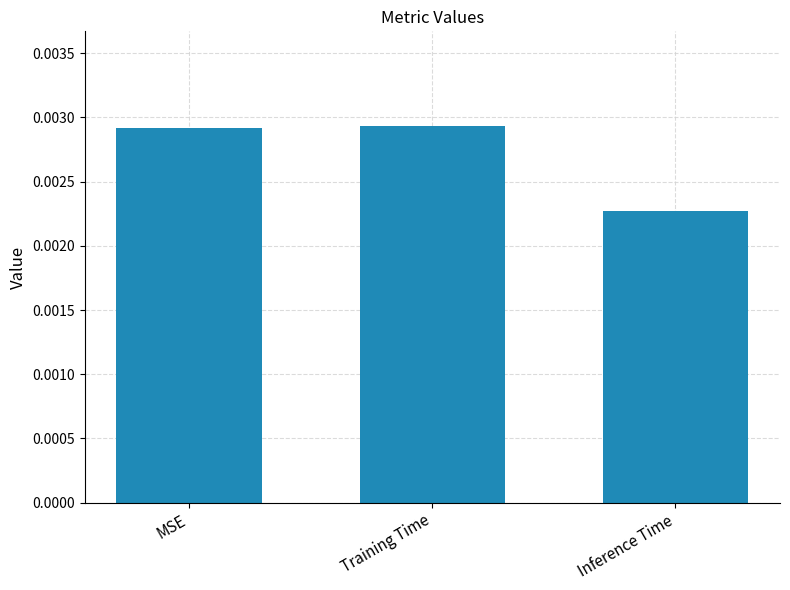

Between Inference Time and Training Time, which is larger?

Training Time